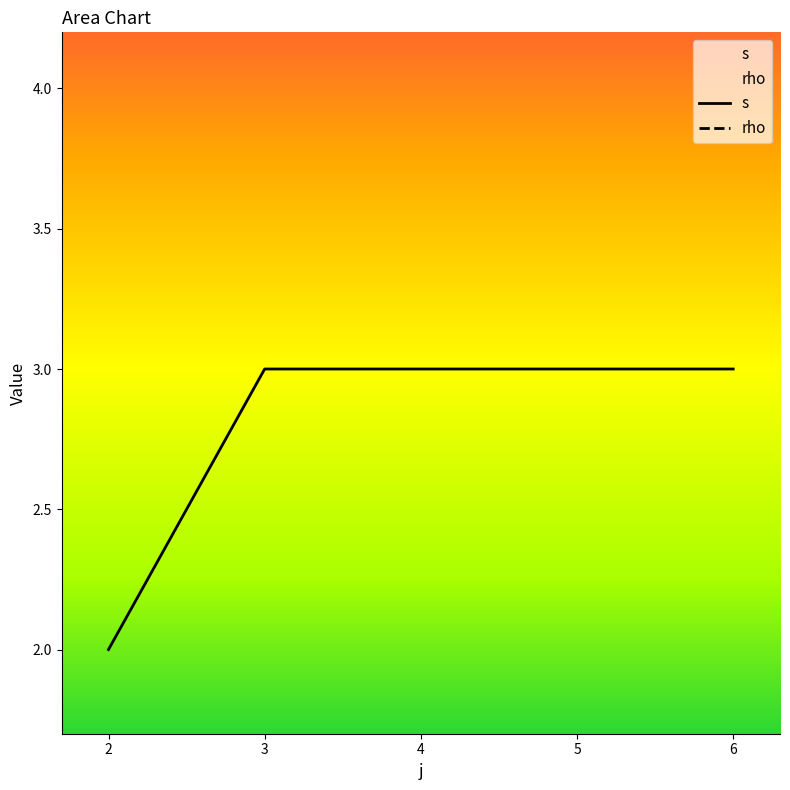

At which category does s reach its first local peak?

3